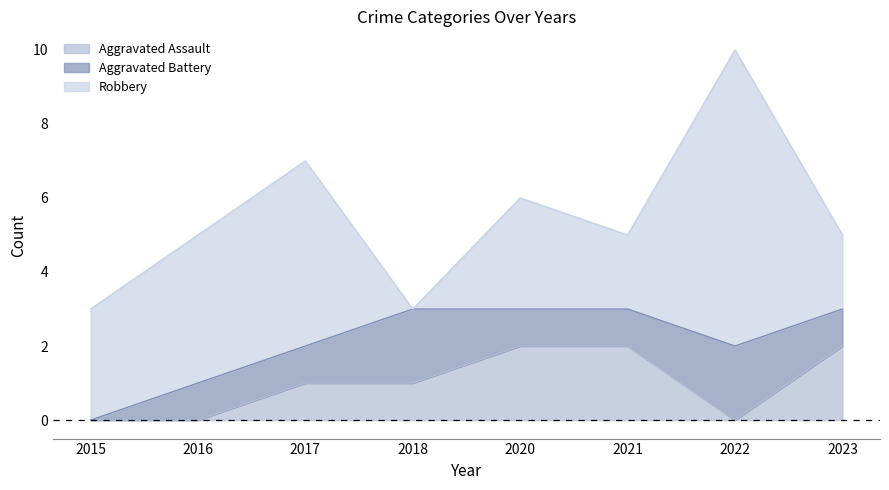

Which series ends up on top after the final intersection of Aggravated Assault and Aggravated Battery?

Aggravated Assault